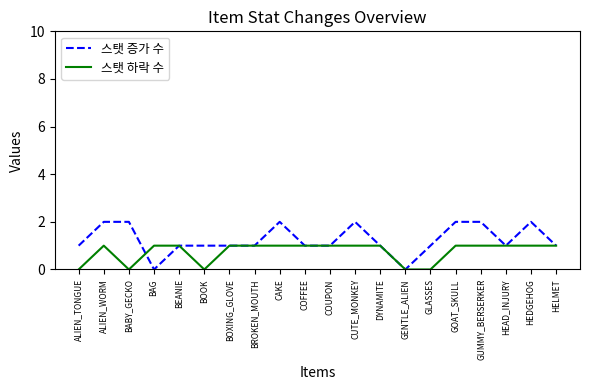

Is it true that 스탯 하락 수 equals 1 at HEDGEHOG?

True